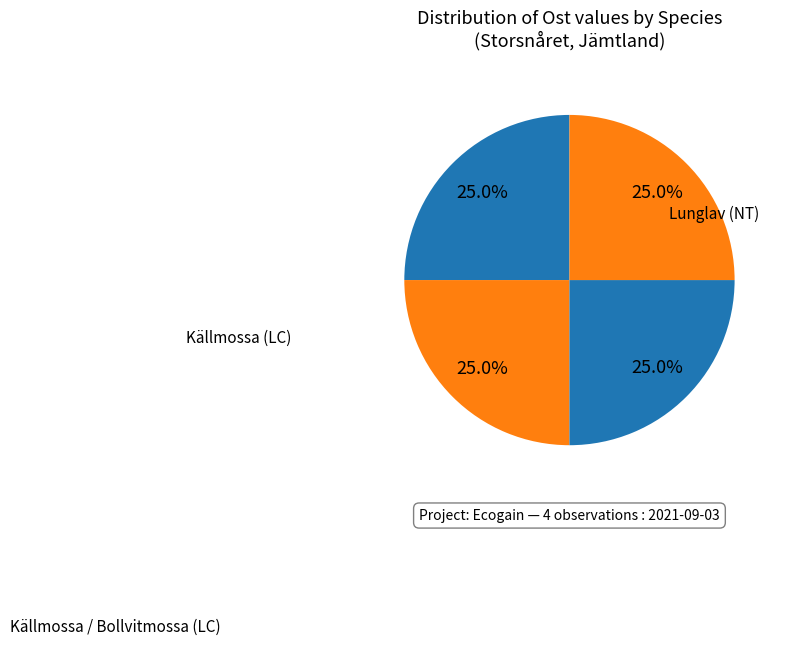

How many segments does this pie chart have?

4